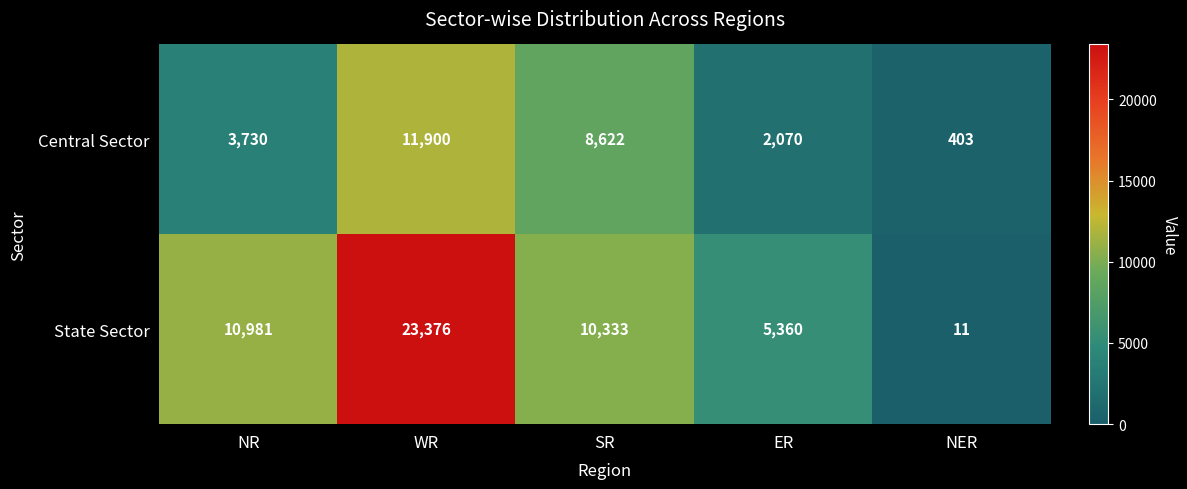

At how many categories does at least one series exceed 4661?

4